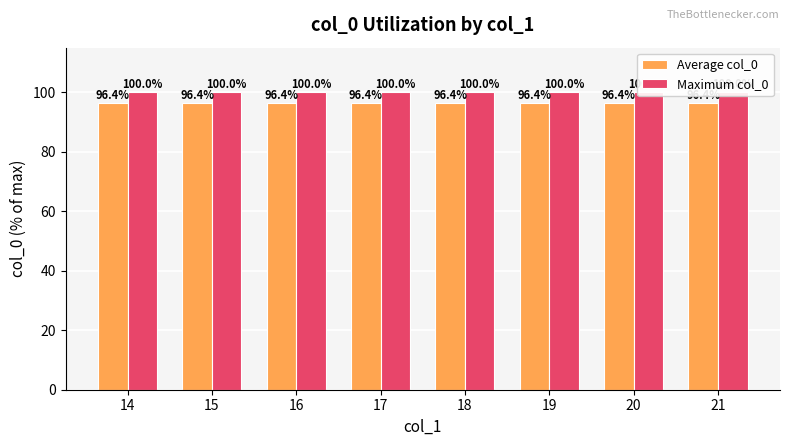

The Maximum col_0 series shows 138.1 at 16. True or false?

False